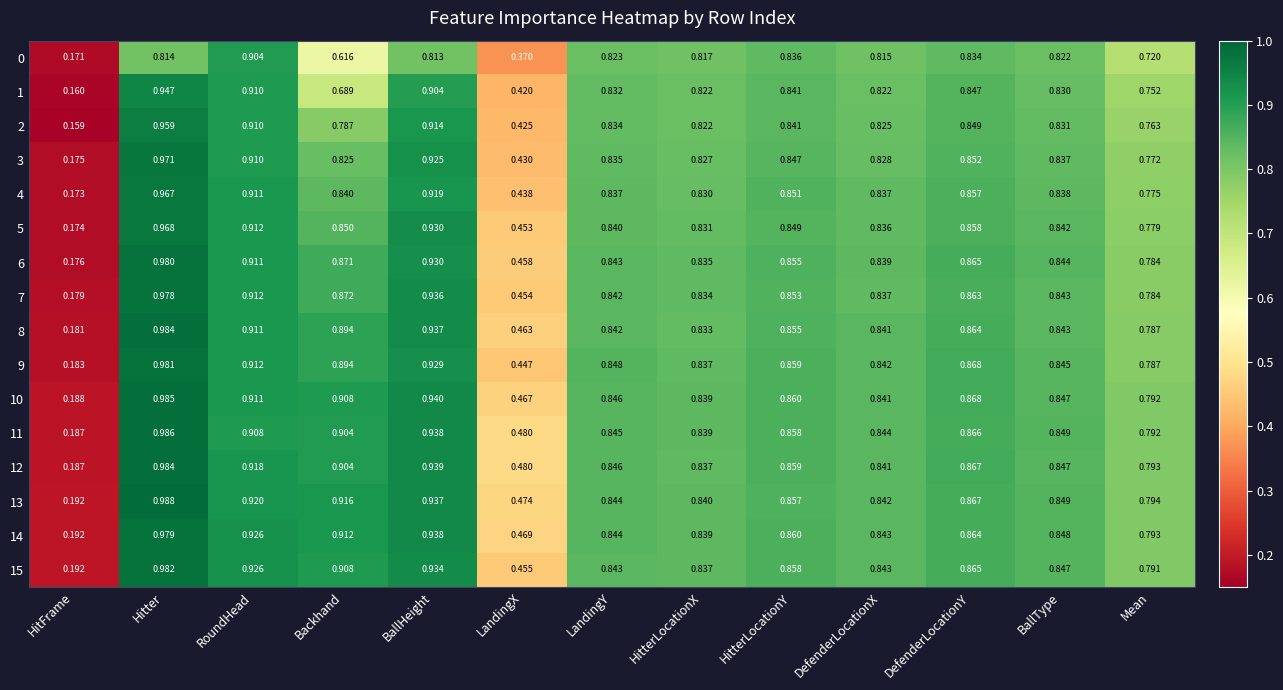

At which category is the sum across all series the highest?

Hitter